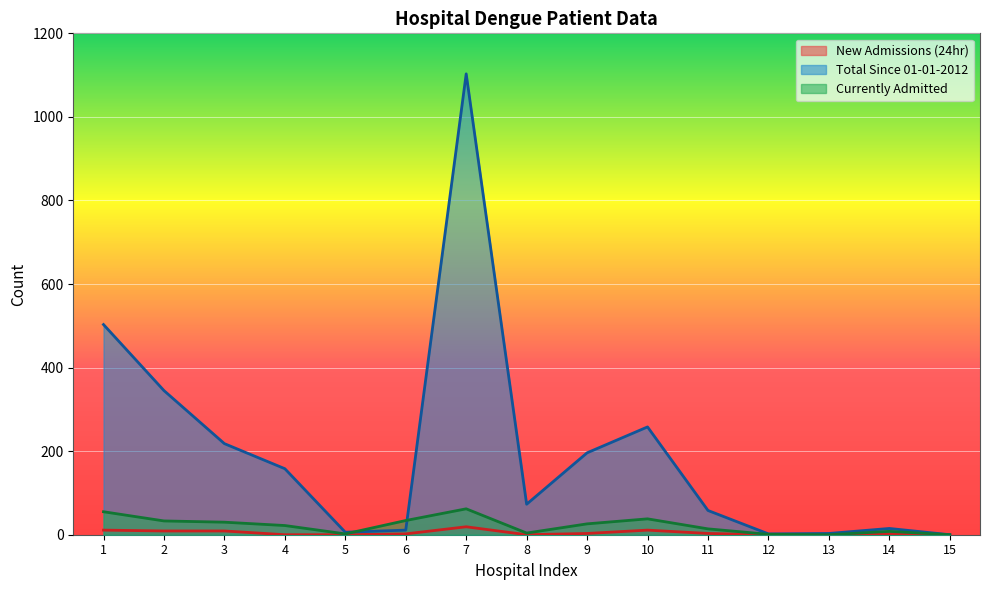

What is the total value across all series at 6?

47